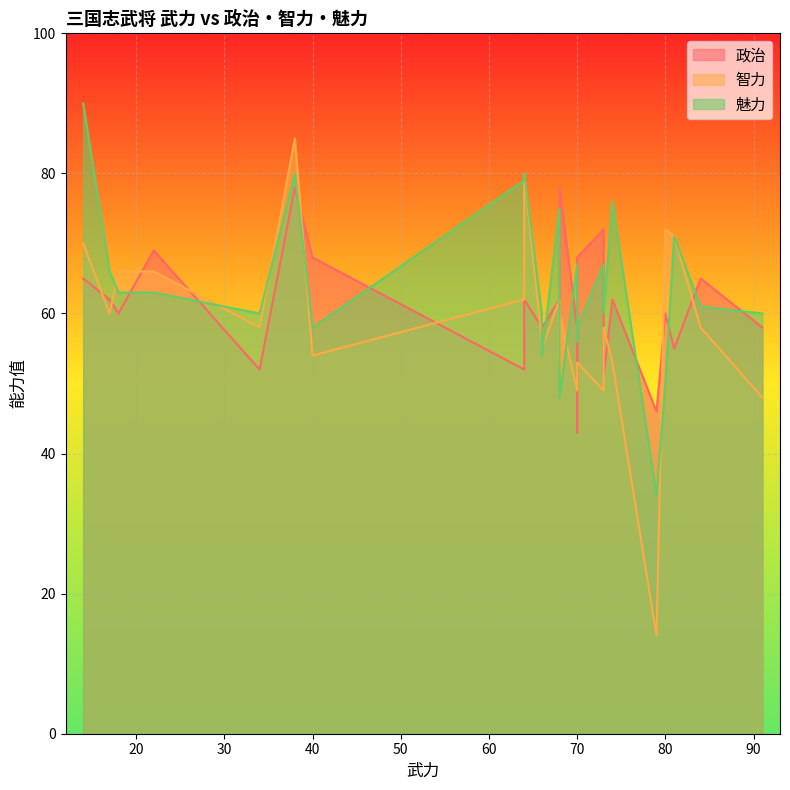

At which label does 政治 reach its peak?

68